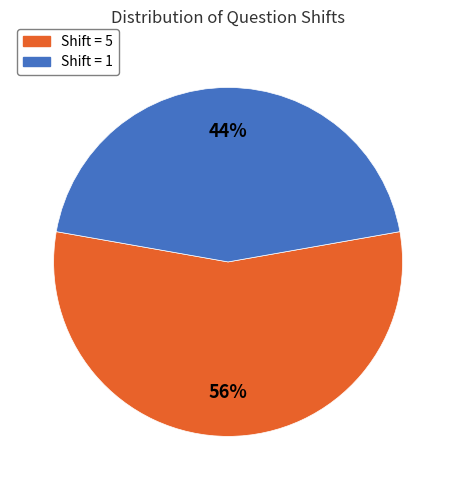

Is there any slice that represents more than half of the pie?

Yes